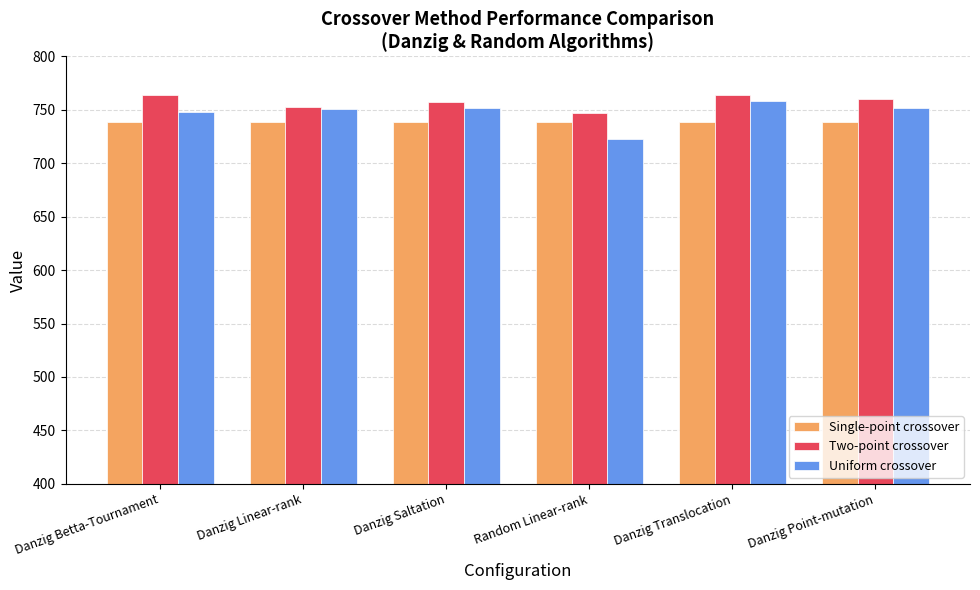

Which category has the lowest value in the Two-point crossover series?

Random Linear-rank